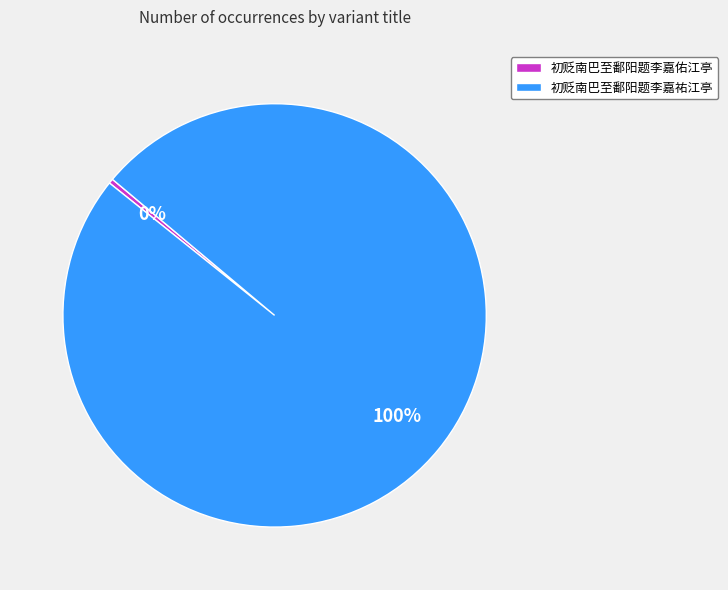

Which slice represents more than half of the pie?

初贬南巴至鄱阳题李嘉祐江亭